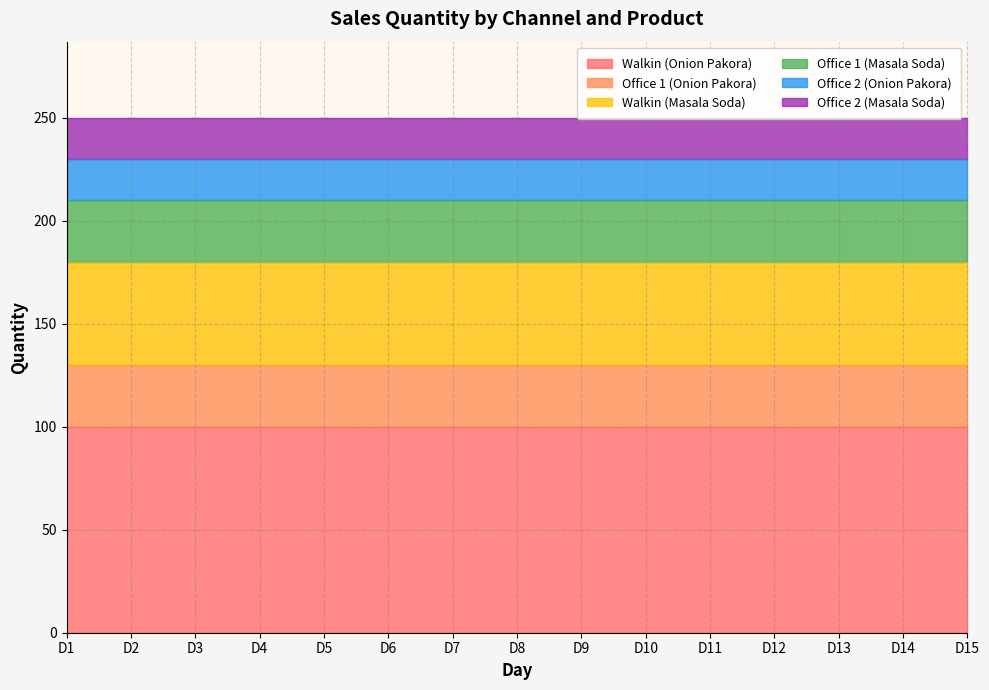

What are all the series names shown in the legend?

Walkin (Onion Pakora), Office 1 (Onion Pakora), Walkin (Masala Soda), Office 1 (Masala Soda), Office 2 (Onion Pakora), Office 2 (Masala Soda)